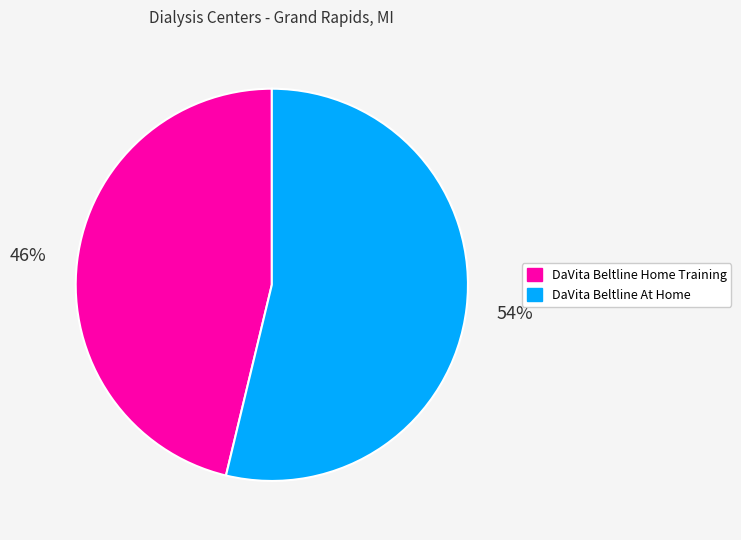

What percentage is the DaVita Beltline At Home slice, to the nearest percent?

54%